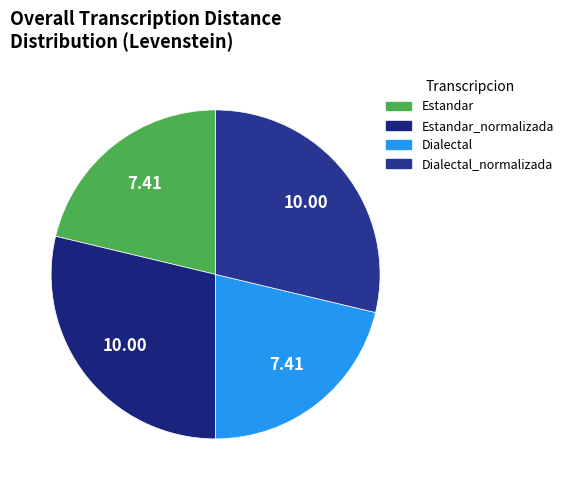

Does any single category account for the majority?

No